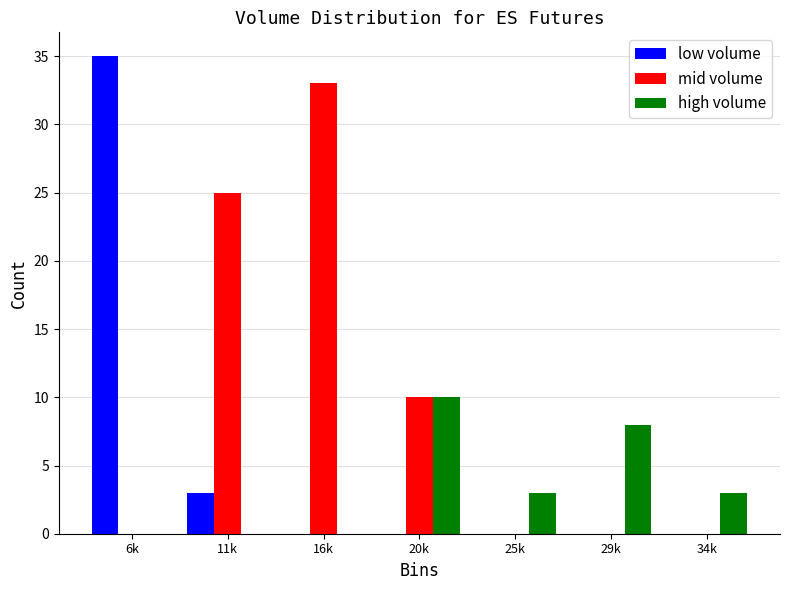

Reading left to right, list all the values displayed in this chart.

low volume: 6k=35	11k=3	16k=0	20k=0	25k=0	29k=0	34k=0
mid volume: 6k=0	11k=25	16k=33	20k=10	25k=0	29k=0	34k=0
high volume: 6k=0	11k=0	16k=0	20k=10	25k=3	29k=8	34k=3